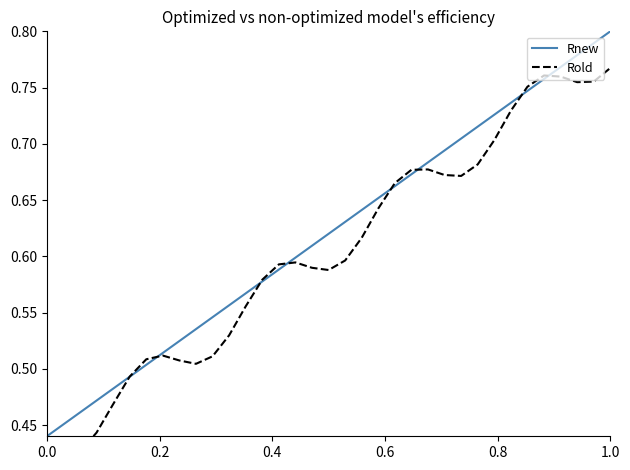

What is the lowest value of the Rnew series?

0.4